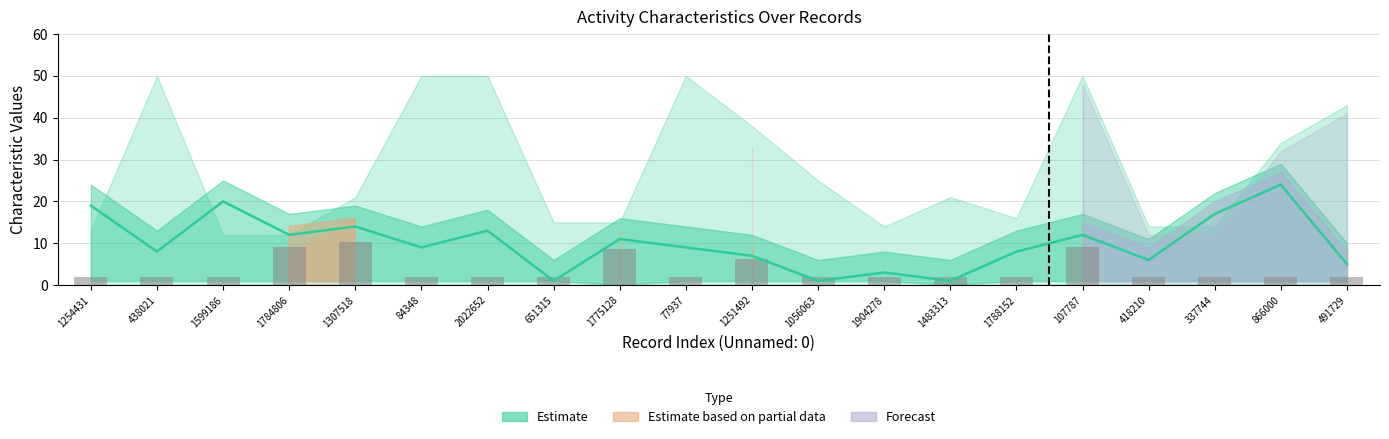

List the labels in order of Bar (char_38 weighted) value, smallest first.

1254431, 438021, 1599186, 84348, 2022652, 651315, 77937, 1056063, 1904278, 1483313, 1788152, 418210, 337744, 866000, 491729, 1251492, 1775128, 1784806, 107787, 1307518